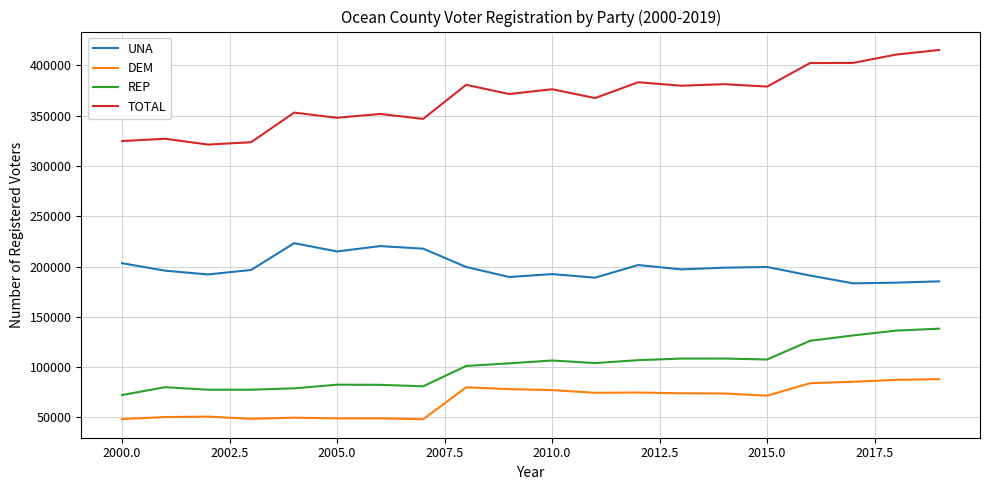

What is the lowest value of the TOTAL series?

321299